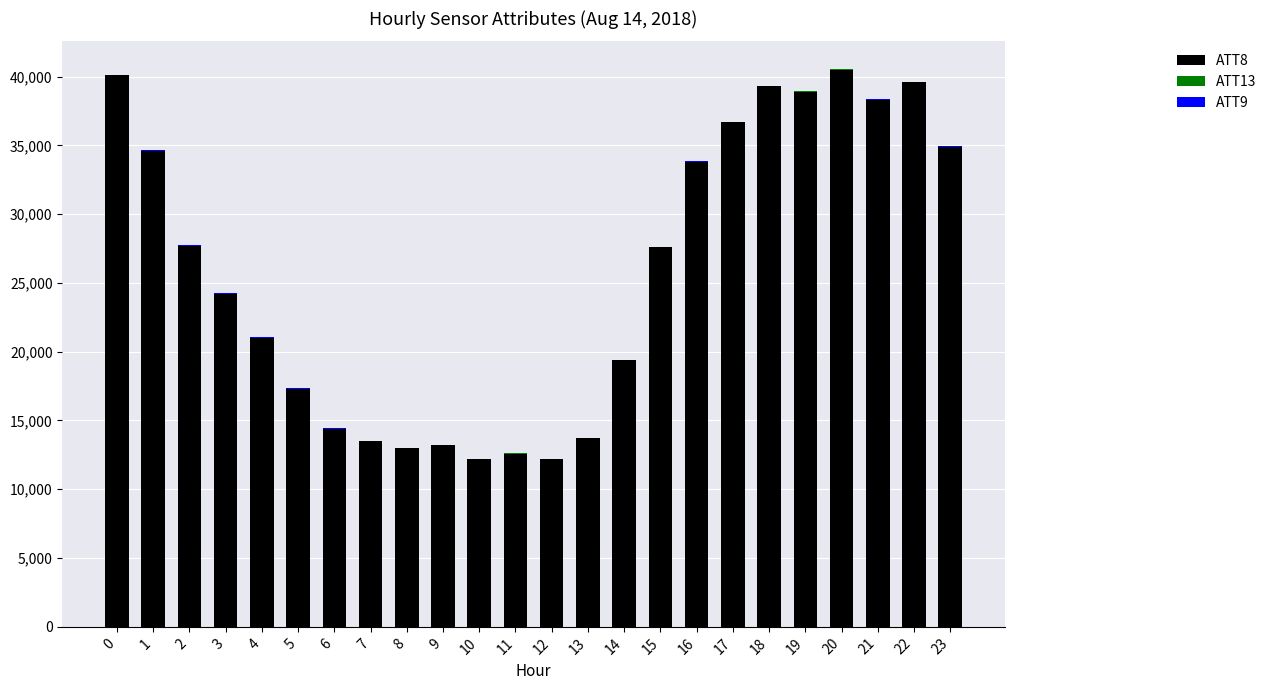

The value of ATT8 at 2 is 45830.0. True or false?

False